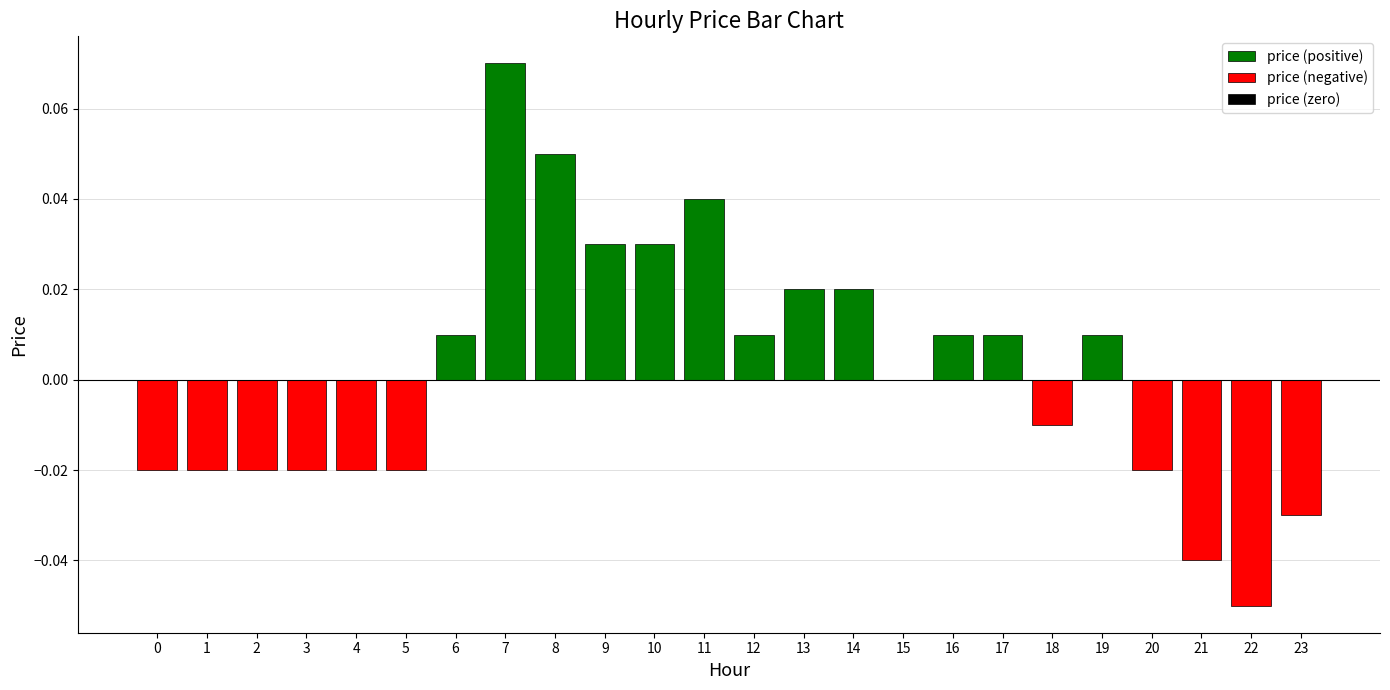

Which category has the highest value in the price (positive) series?

7